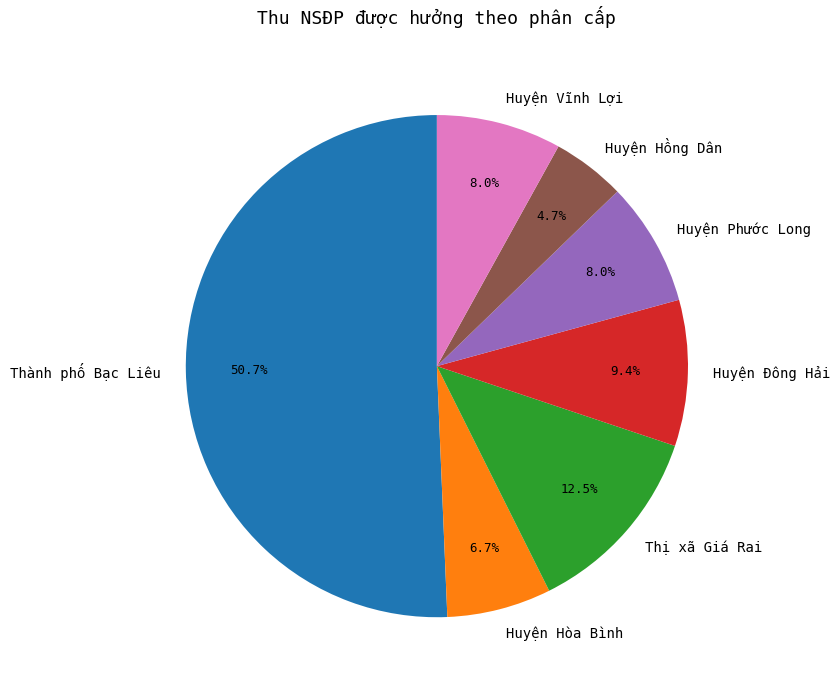

How many slices are in this pie chart?

7